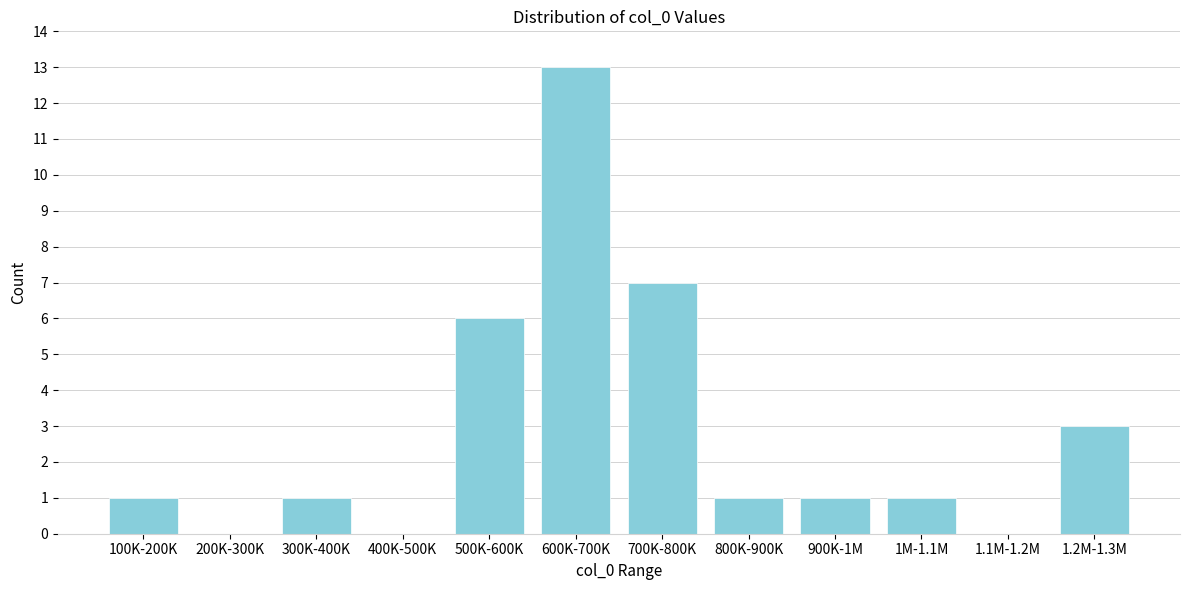

Reading left to right, extract all data points from this chart.

100K-200K=1	200K-300K=0	300K-400K=1	400K-500K=0	500K-600K=6	600K-700K=13	700K-800K=7	800K-900K=1	900K-1M=1	1M-1.1M=1	1.1M-1.2M=0	1.2M-1.3M=3